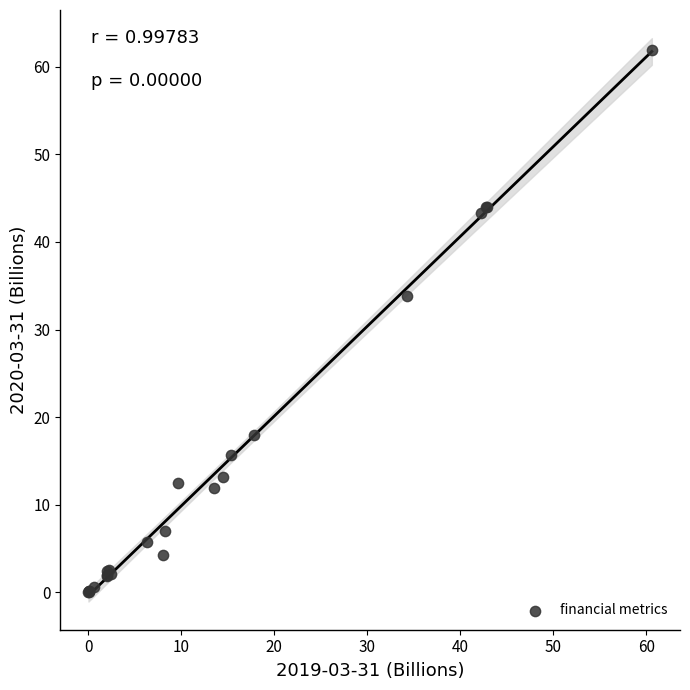

What Y value in the scatter plot is closest to 30?

33.8